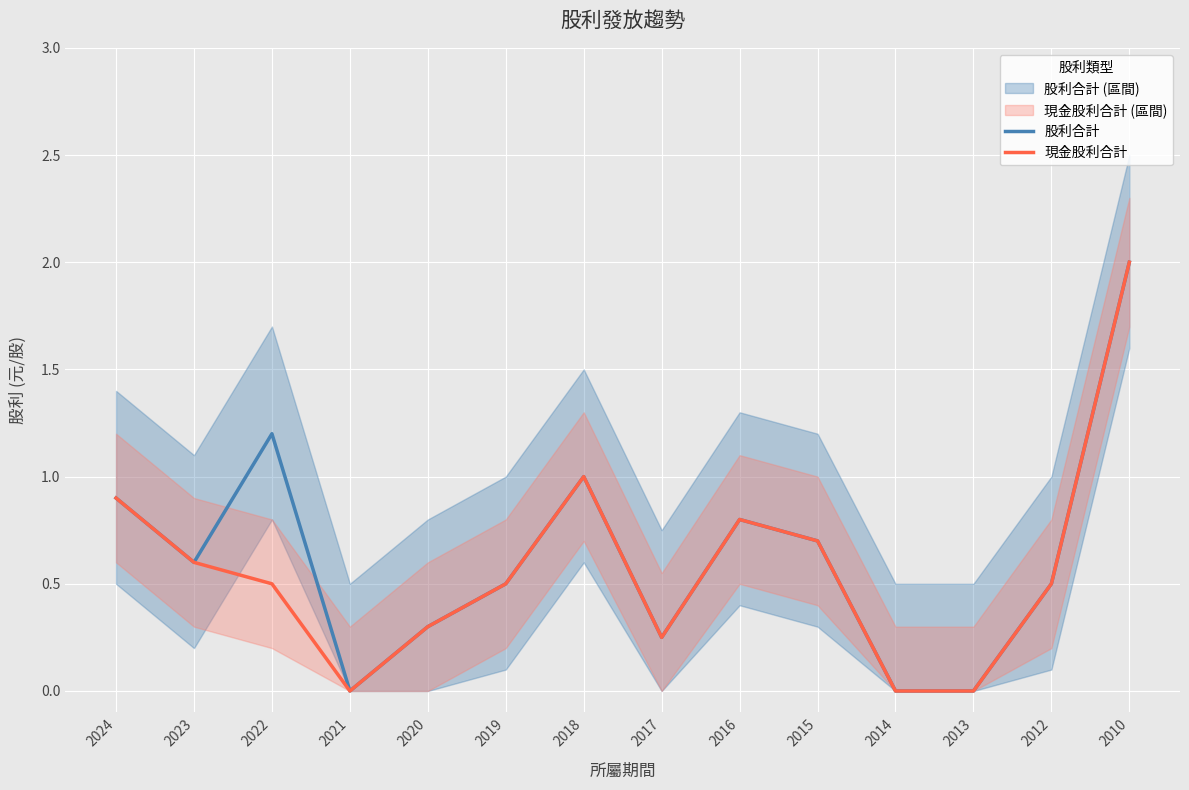

How many positive values does the 股利合計 series have?

11